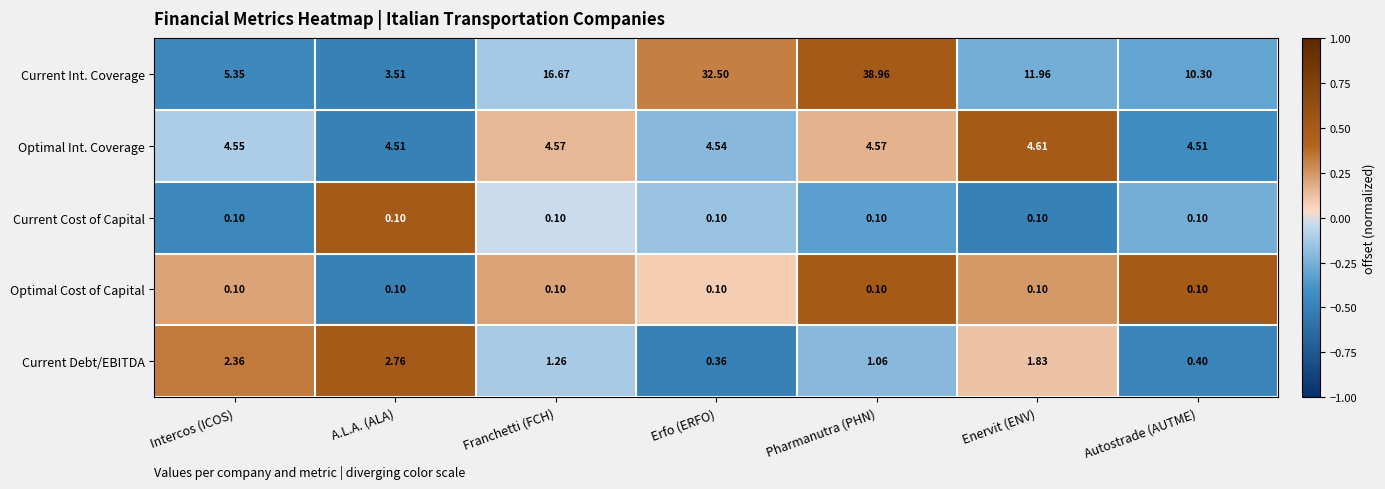

List the labels in order of Current Int. Coverage value, largest first.

Pharmanutra (PHN), Erfo (ERFO), Franchetti (FCH), Enervit (ENV), Autostrade (AUTME), Intercos (ICOS), A.L.A. (ALA)